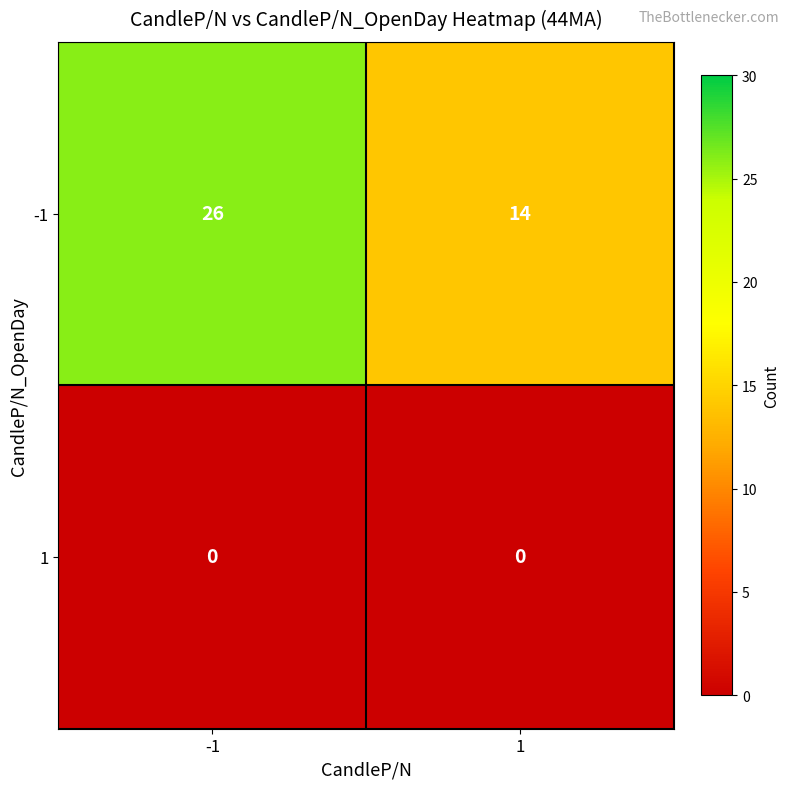

List the series in order of their overall mean, highest first.

-1, 1